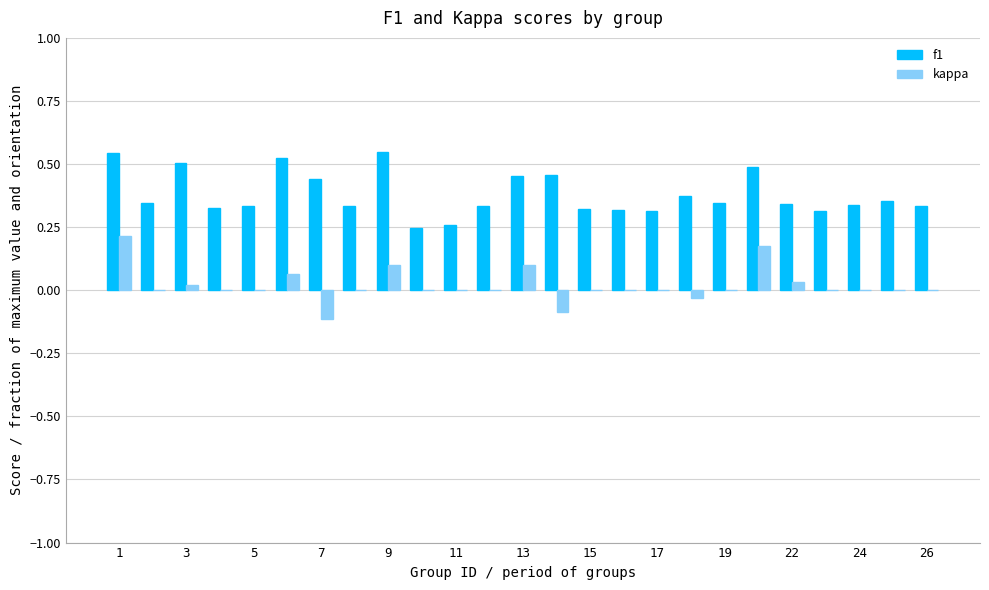

Which series has the largest range (max minus min)?

kappa